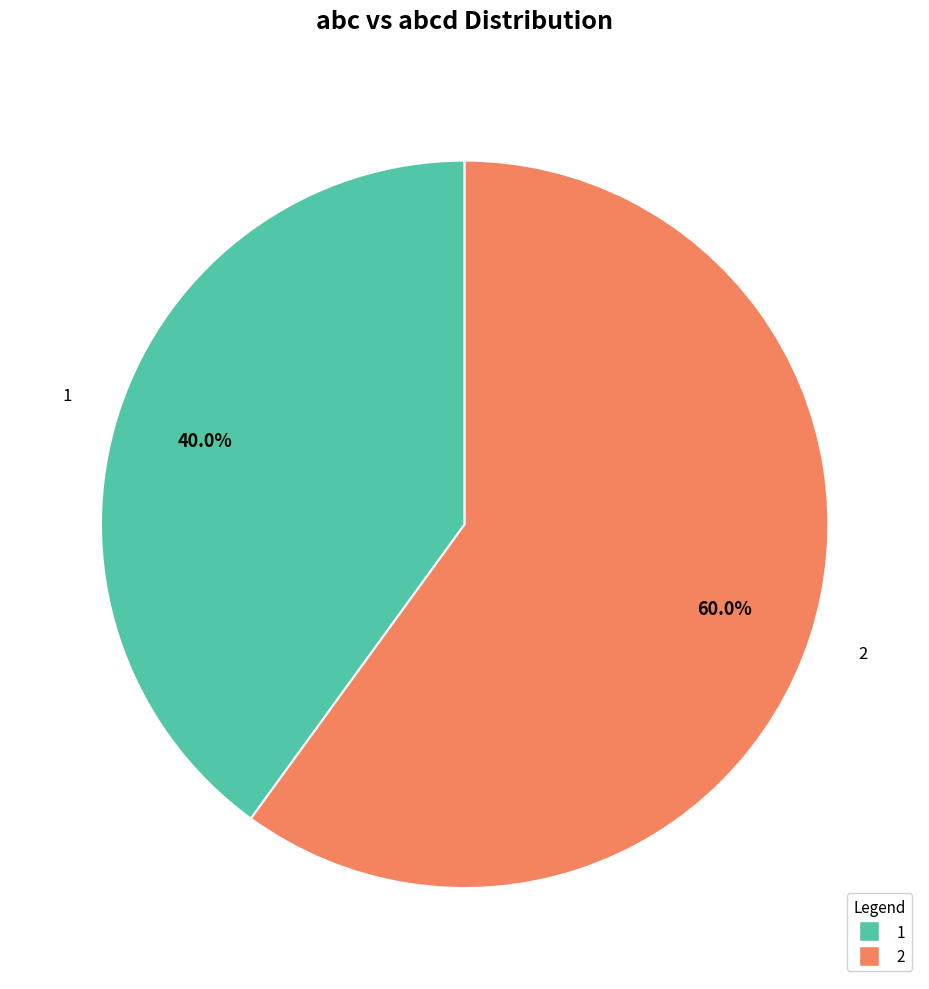

Which category has the smallest portion of the pie?

1